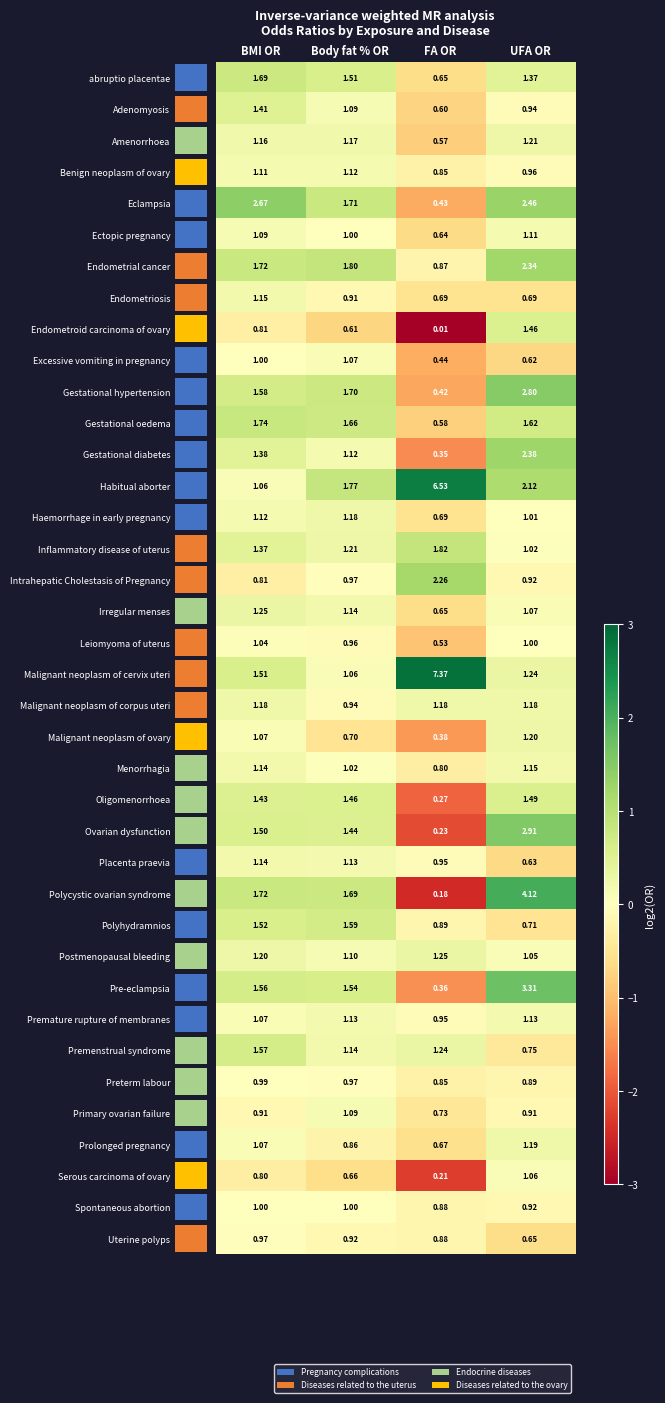

Is the value of Endometrial cancer at BMI OR greater than the value of Leiomyoma of uterus at UFA OR?

Yes